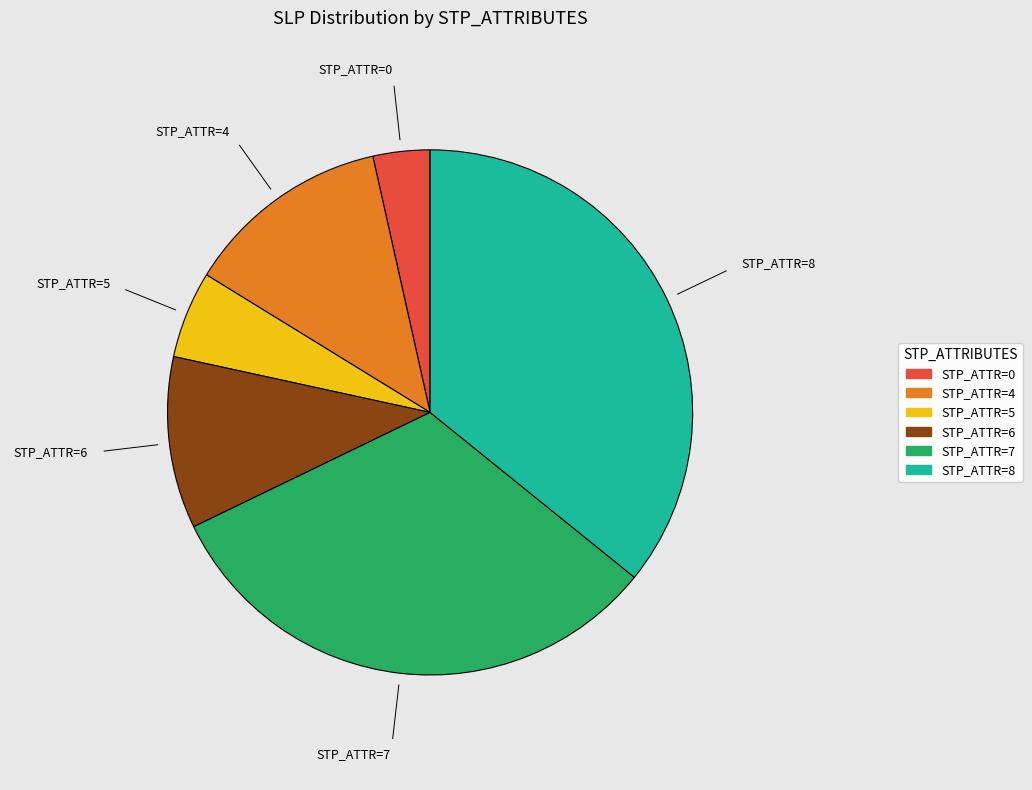

Is there a majority slice in this chart?

No